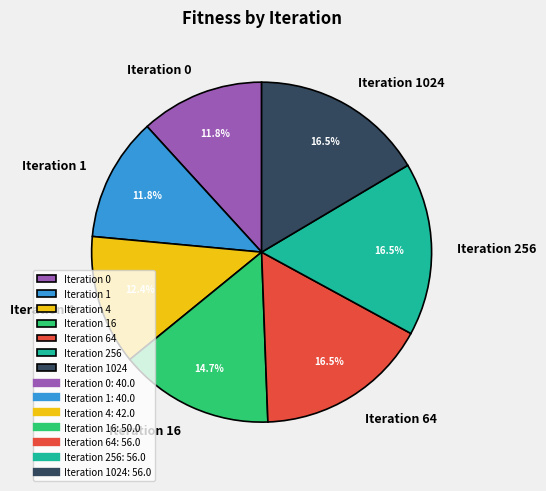

The Iteration 1 slice represents 12% of the pie. True or false?

True